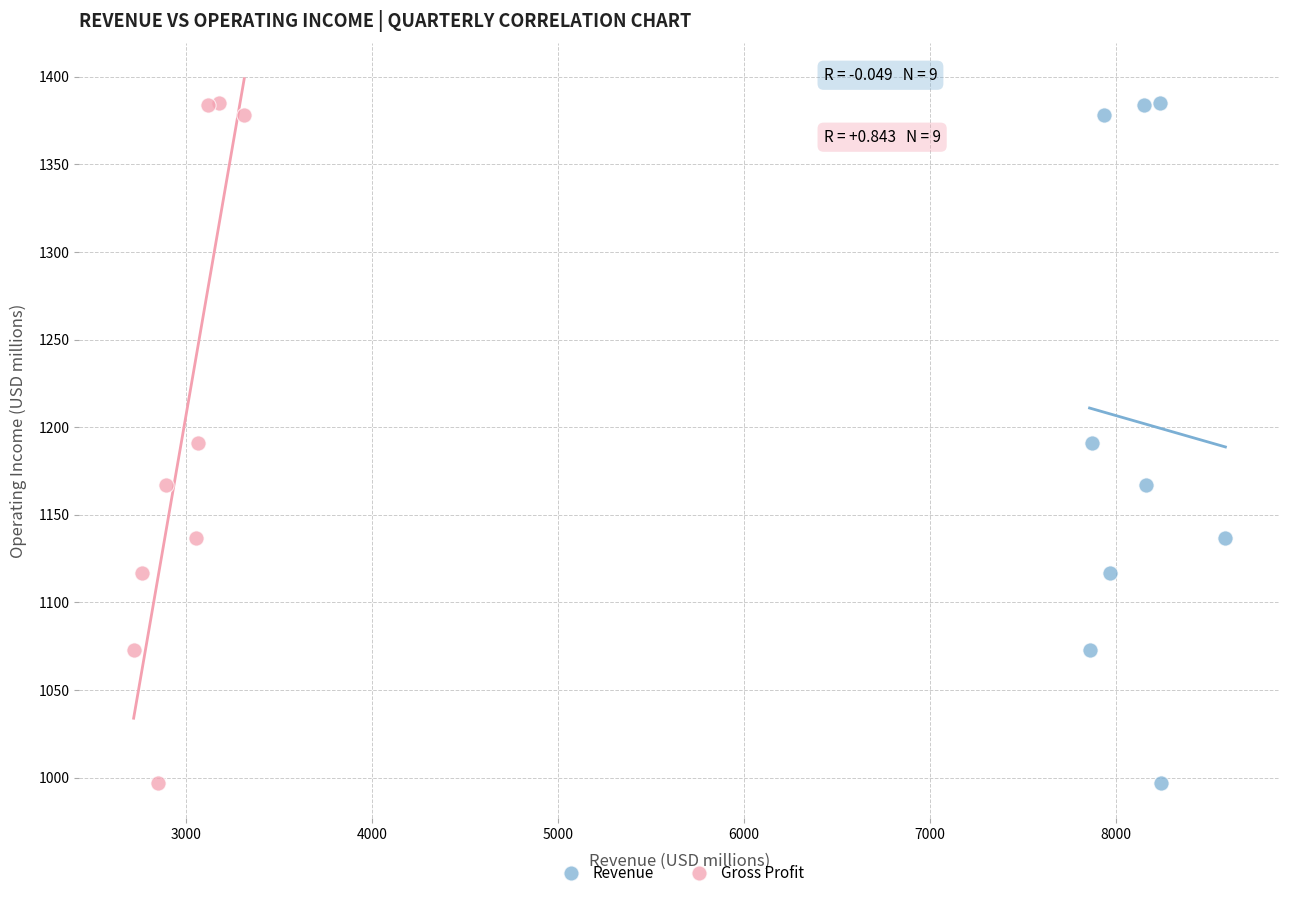

What are all the series names shown in the legend?

Revenue, Gross Profit